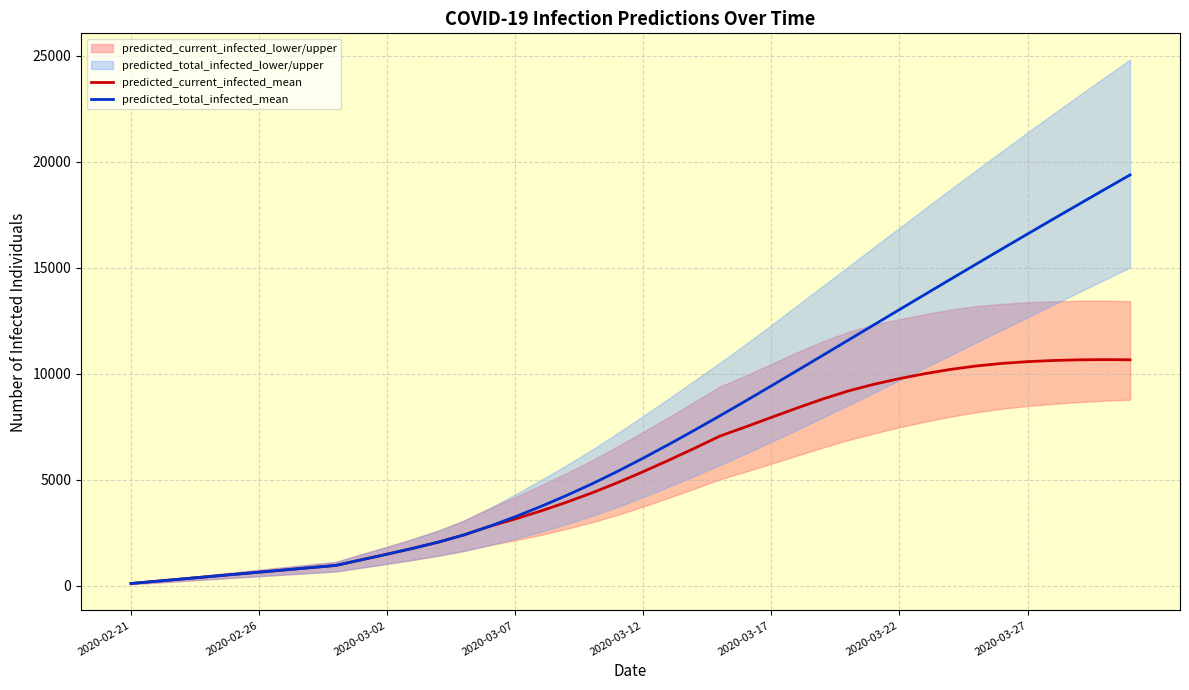

Does the chart display data point markers on the line(s)?

No